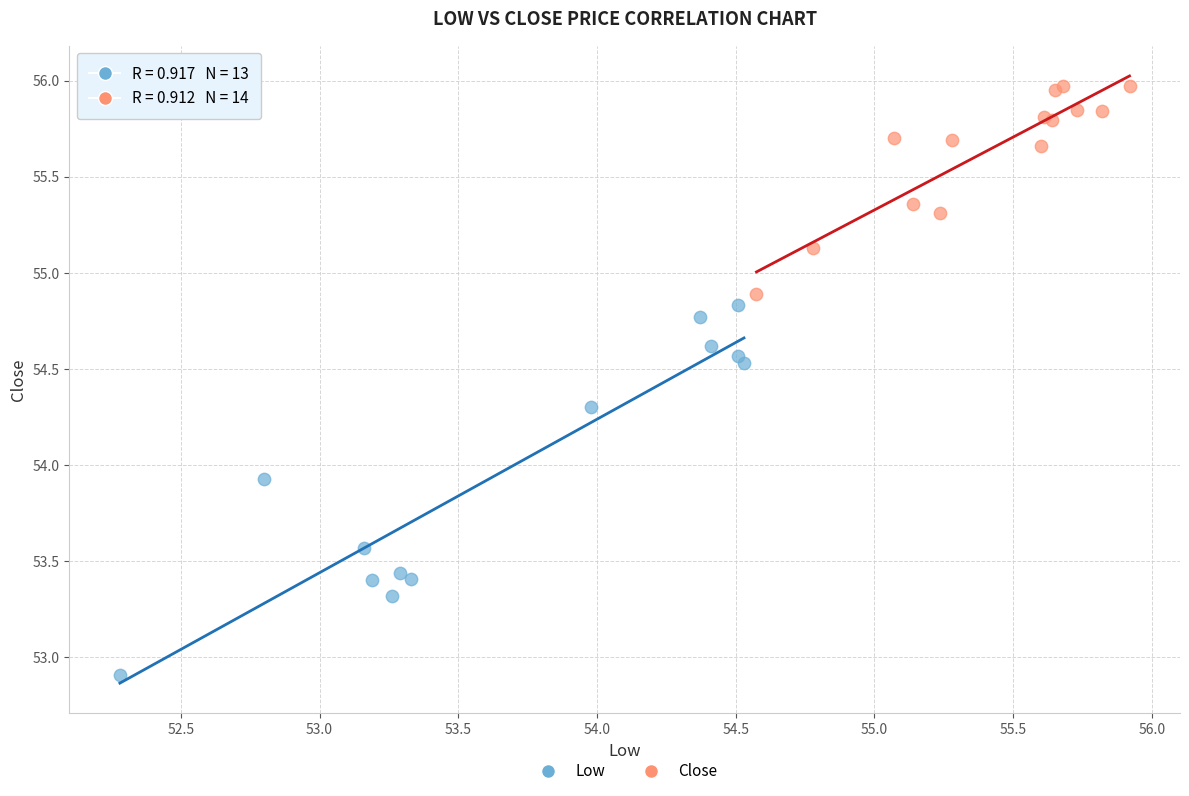

Which series contains the lowest Y value?

Low